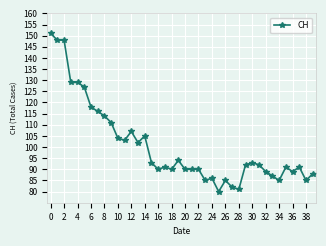

What is the difference between the second highest and minimum values?

68